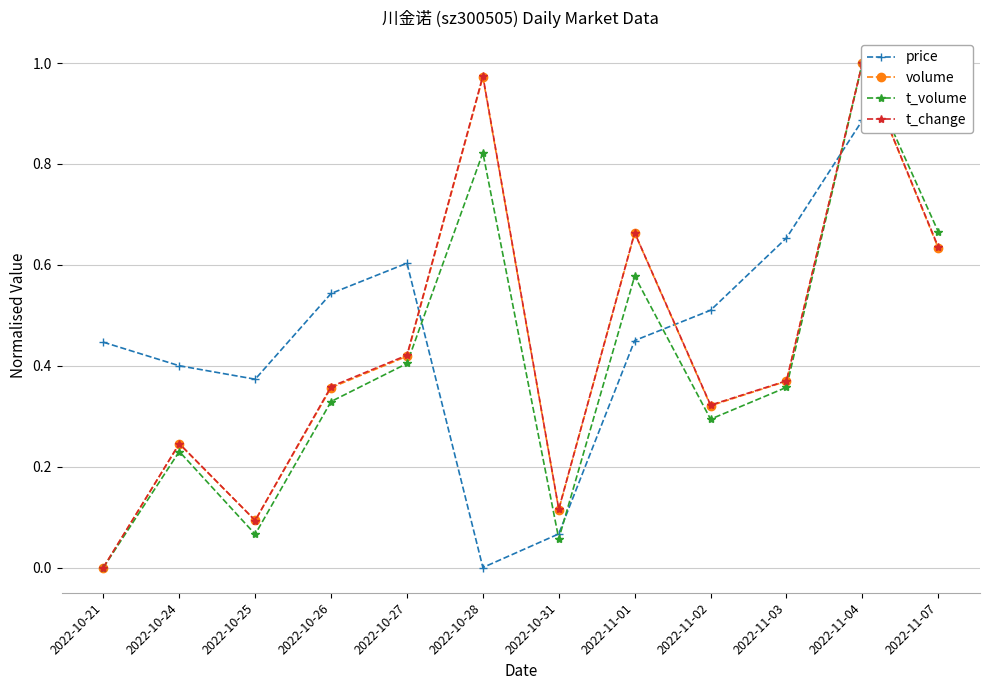

What is the label of the 1st point from the left?

2022-10-21